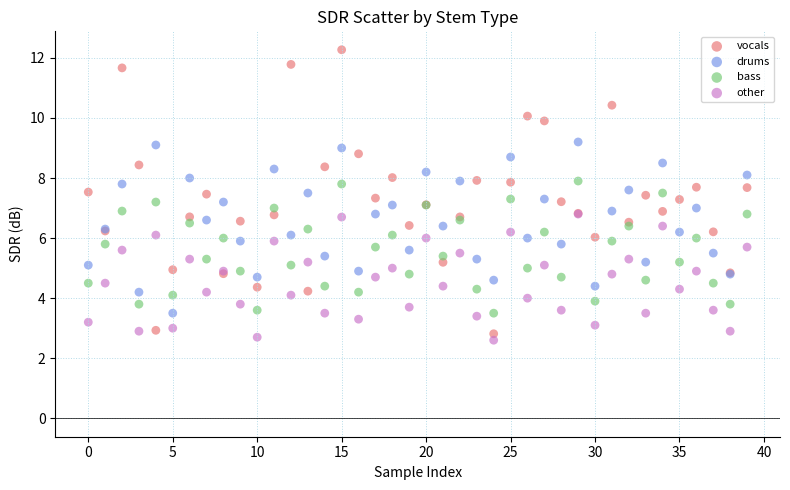

What are all the series names shown in the legend?

vocals, drums, bass, other